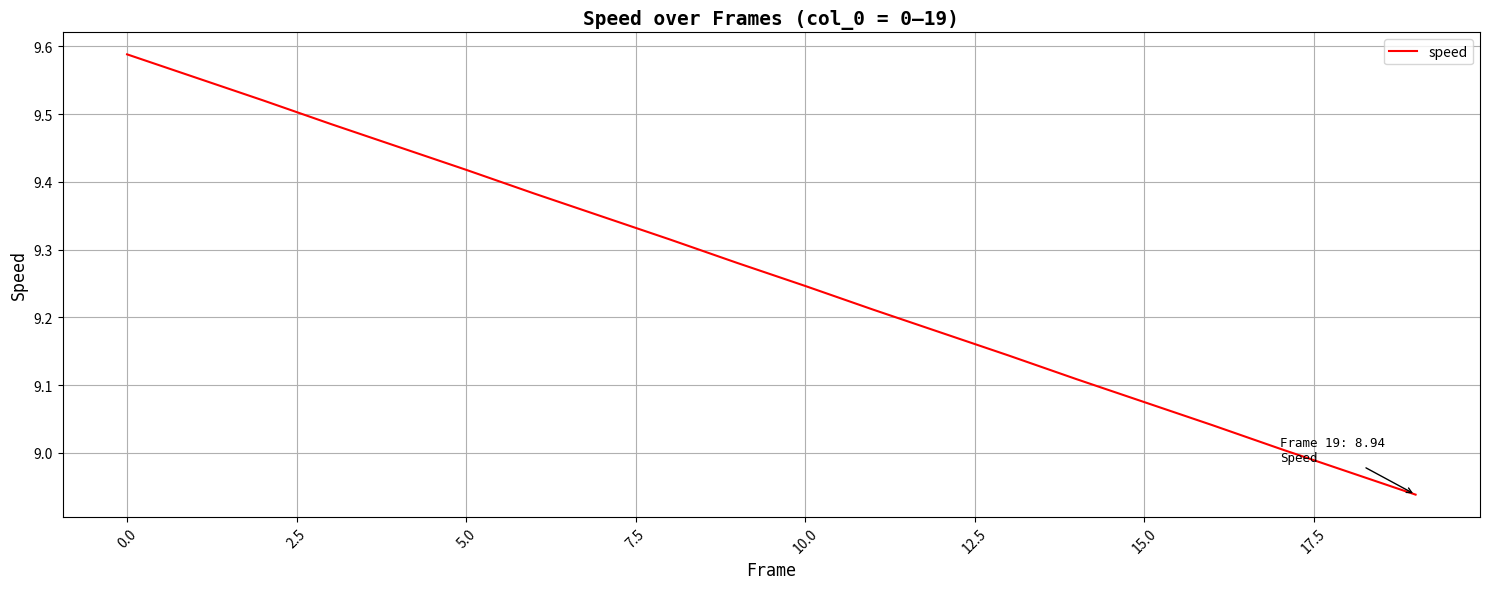

Is it true that the value at 10.0 is 5.0?

False